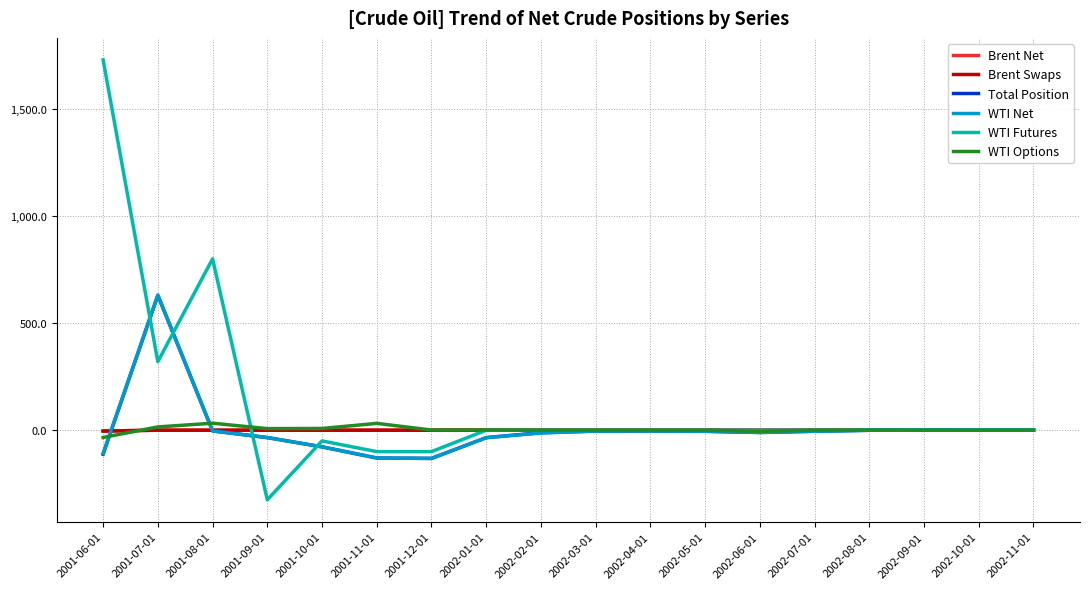

Reading right to left, transcribe all the data shown in this chart.

Brent Net: 0.1	0.1	-0.0	-0.1	0.0	0.1	0.1	0.1	0.0	0.0	0.0	0.0	0.0	-0.0	-0.0	0.0	0.0	-3.9
Brent Swaps: 0.1	0.1	-0.0	-0.1	0.0	0.1	0.1	0.1	0.0	0.0	0.0	0.0	0.0	-0.0	-0.0	0.0	0.0	-3.9
Total Position: 2.1	1.9	1.4	-0.3	-4.9	-10.6	-5.0	-3.5	-4.0	-11.5	-34.7	-131.7	-129.8	-77.6	-34.4	-3.2	630.1	-112.2
WTI Net: 2.1	1.8	1.5	-0.3	-4.9	-10.6	-5.1	-3.5	-4.1	-13.1	-34.7	-131.7	-129.8	-77.6	-34.4	-3.2	630.0	-108.4
WTI Futures: 0.0	0.0	0.0	0.0	0.0	0.0	0.0	0.0	0.0	0.0	0.0	-100.0	-100.0	-50.0	-325.0	800.0	320.0	1729.0
WTI Options: 0.0	0.0	0.0	0.0	0.0	-5.2	0.0	0.0	0.0	0.0	1.0	0.8	31.9	8.1	7.4	32.7	15.3	-33.9